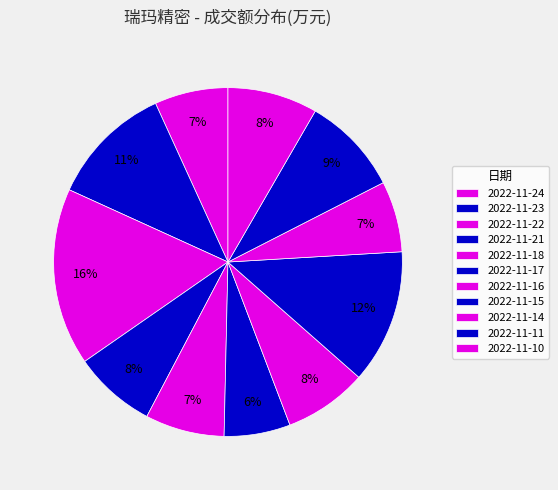

Does 2022-11-10 account for over 50% of the chart?

No